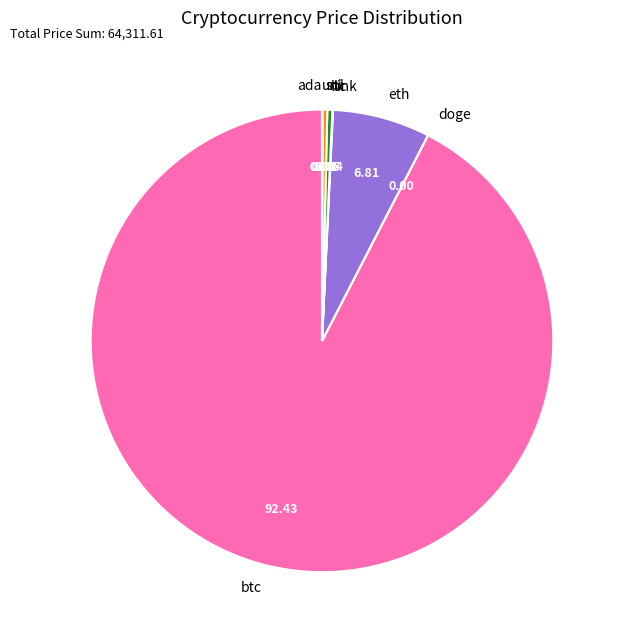

Does btc account for over 50% of the chart?

Yes